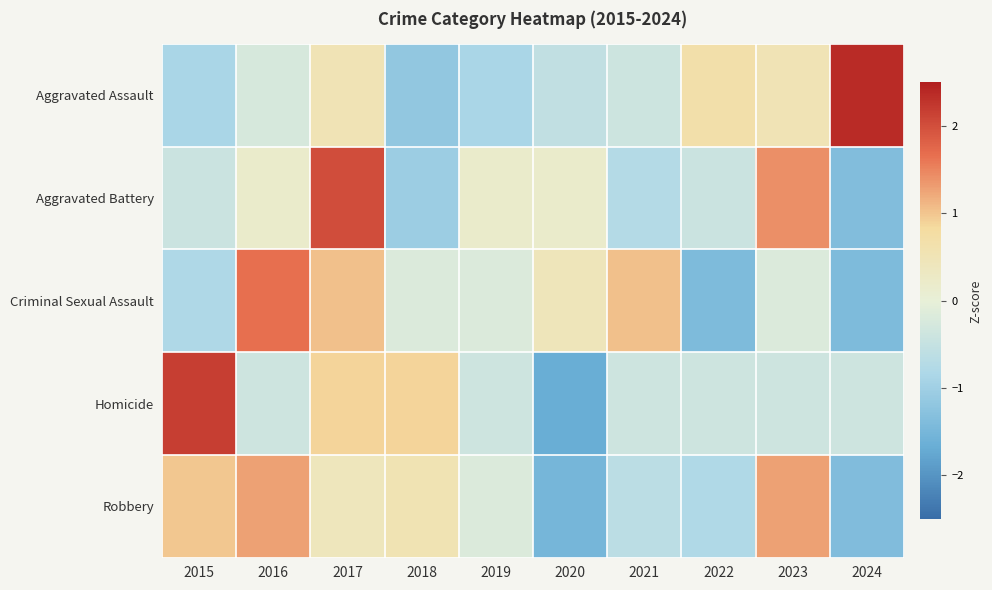

List the series in order of their peak value, lowest first.

Robbery, Criminal Sexual Assault, Aggravated Battery, Homicide, Aggravated Assault